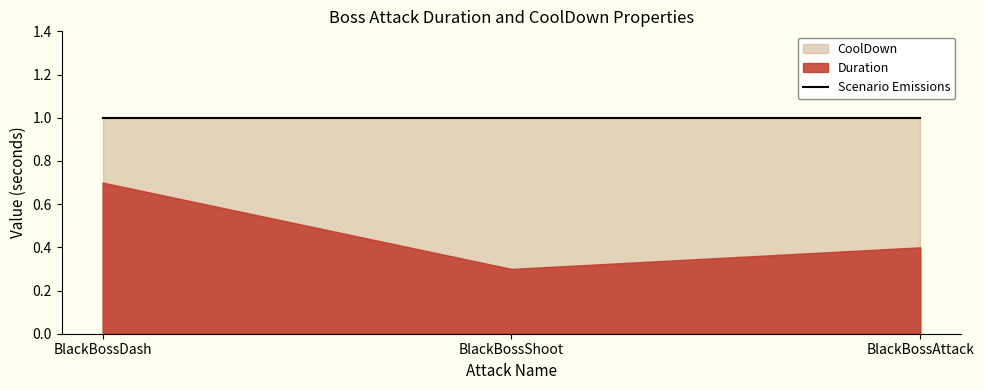

Where is CoolDown nearest to the value 1?

BlackBossDash